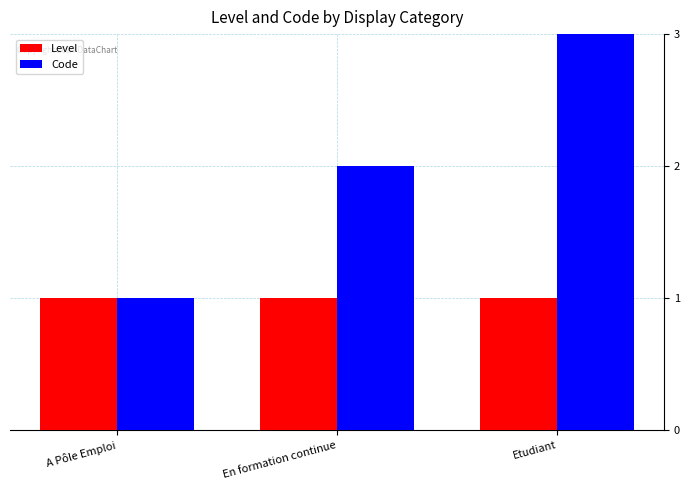

What is the label of the 1st bar from the left?

A Pôle Emploi